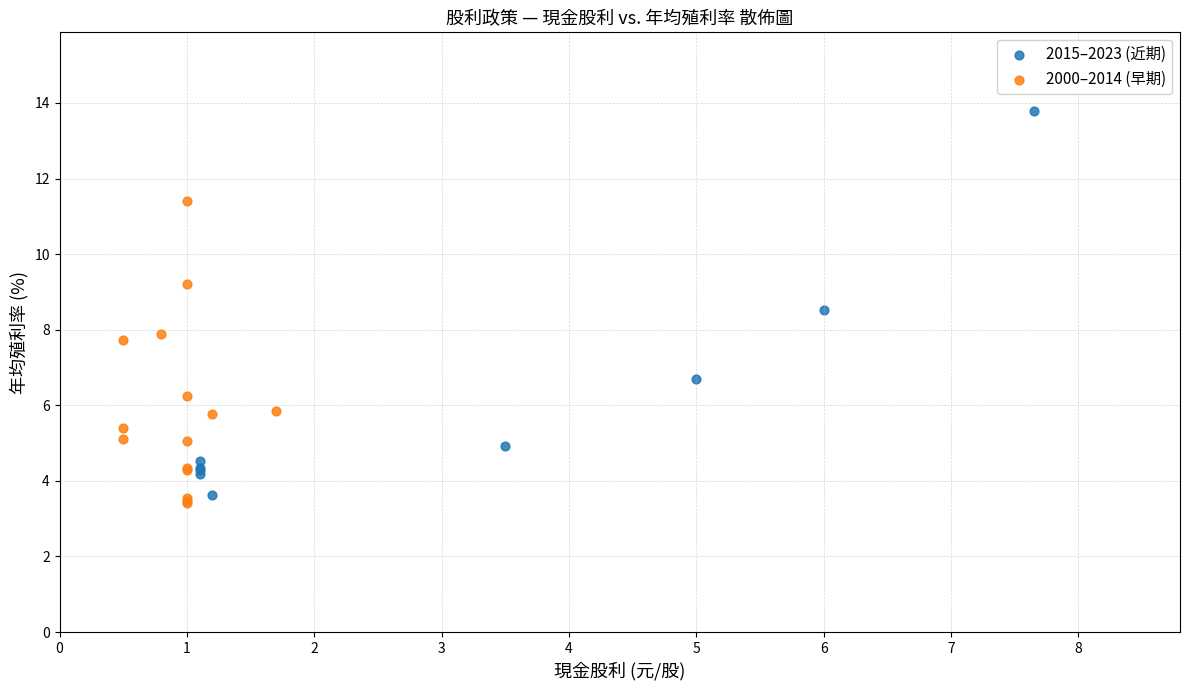

Which series reaches the maximum Y coordinate?

2015–2023 (近期)